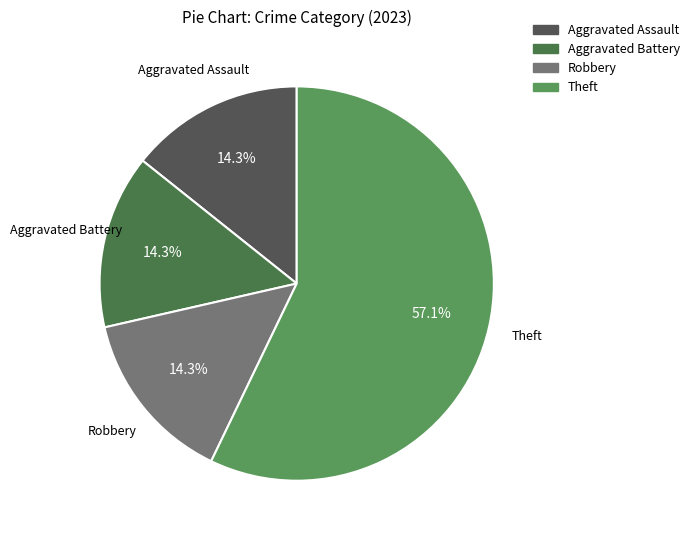

What is the total percentage of Aggravated Battery and Theft?

71.4%